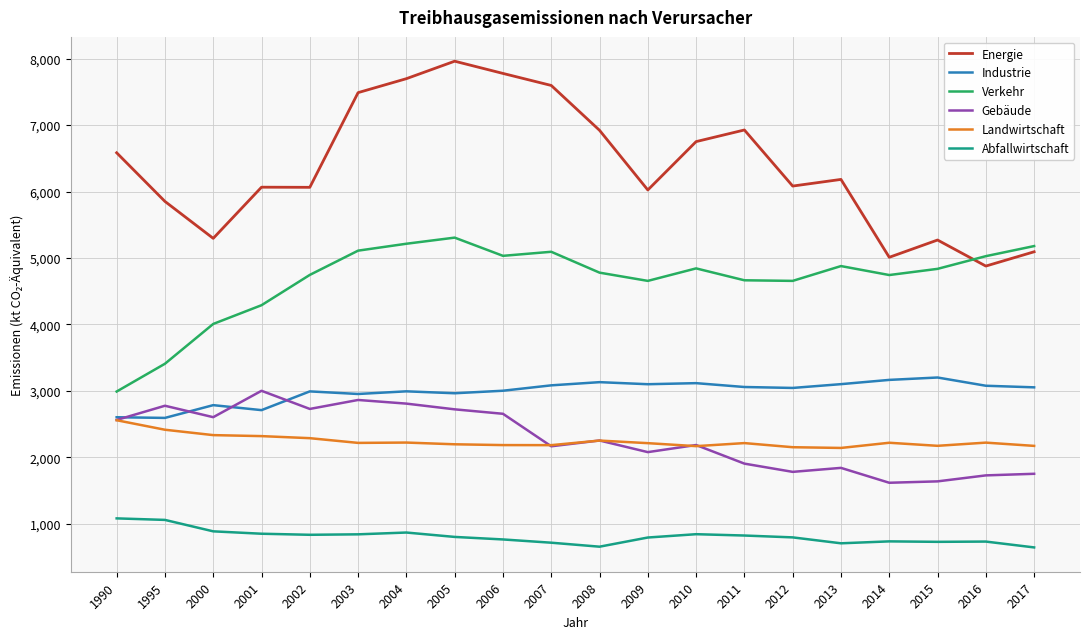

True or false: Landwirtschaft and Gebäude cross at least once.

True